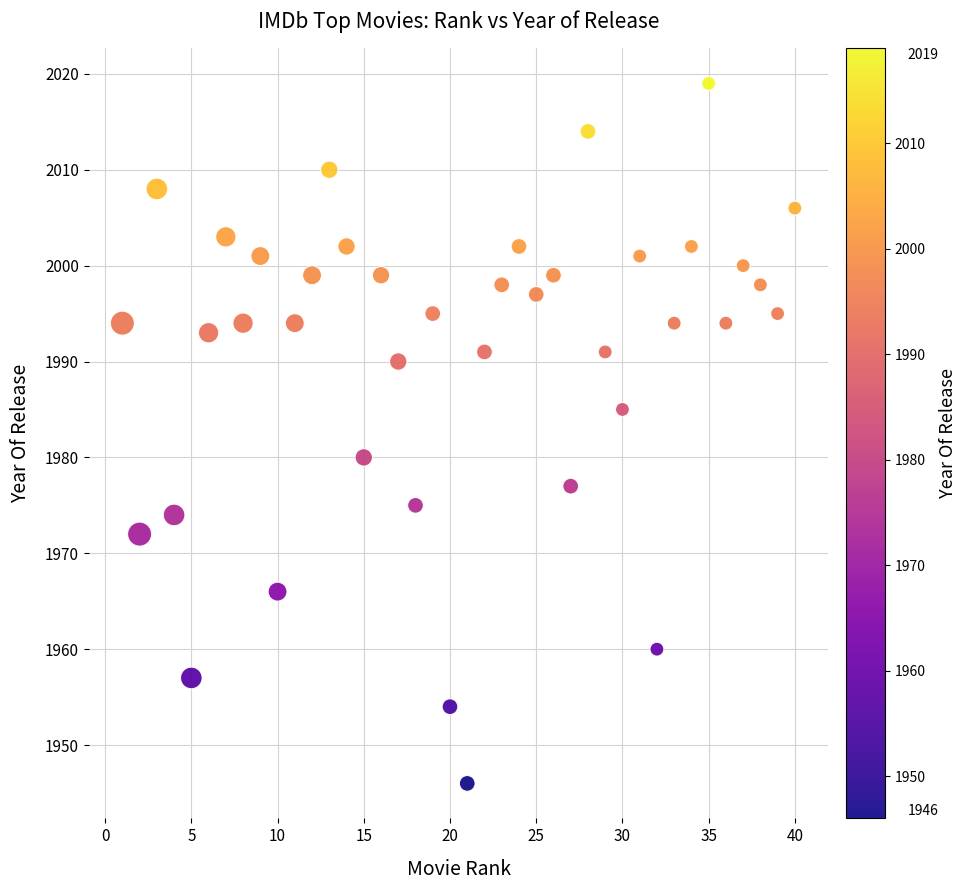

What Y value in the scatter plot is closest to 1982?

1980